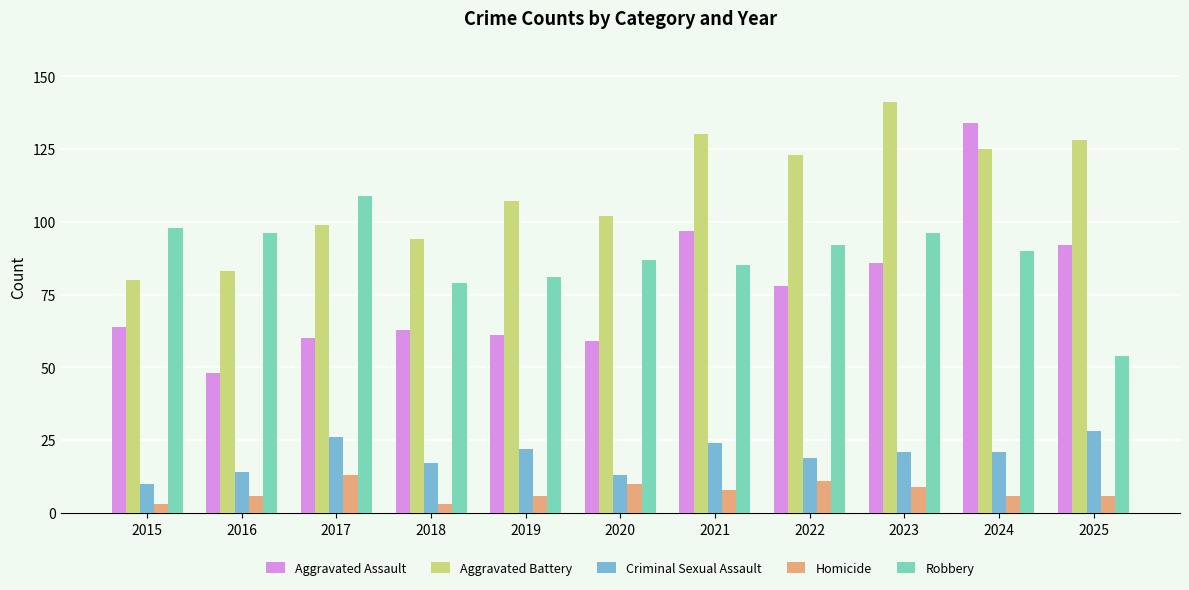

What is the total value across all series at 2025?

308